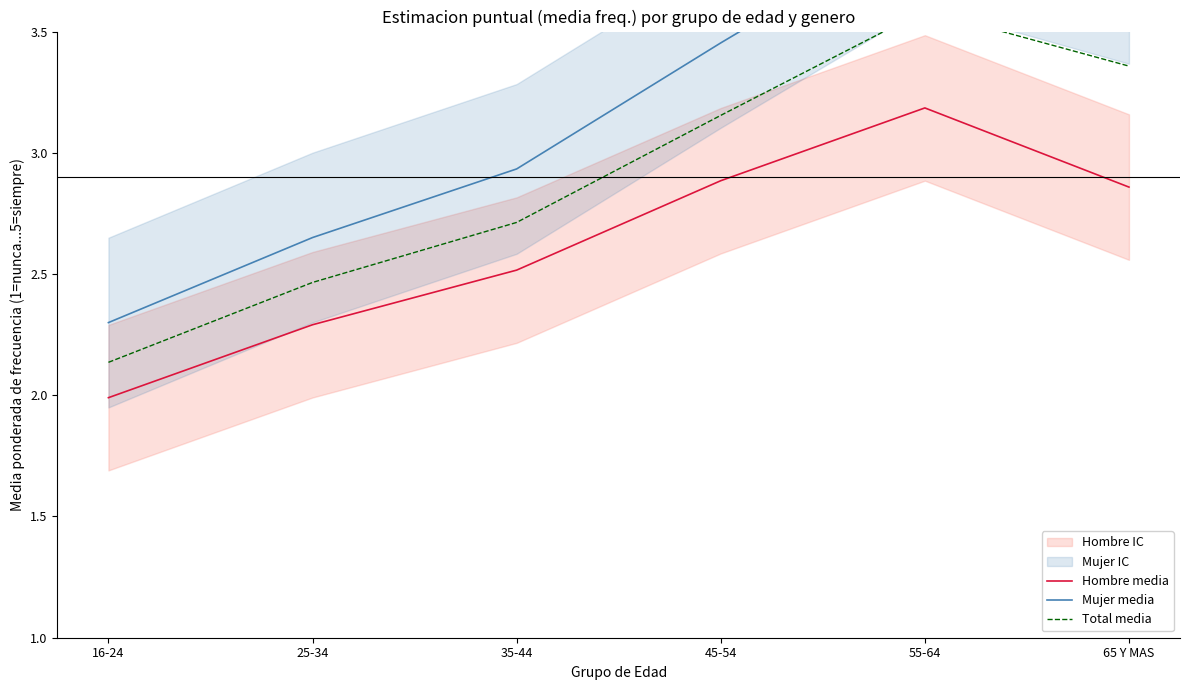

What is the sum of all Hombre media values?

15.7